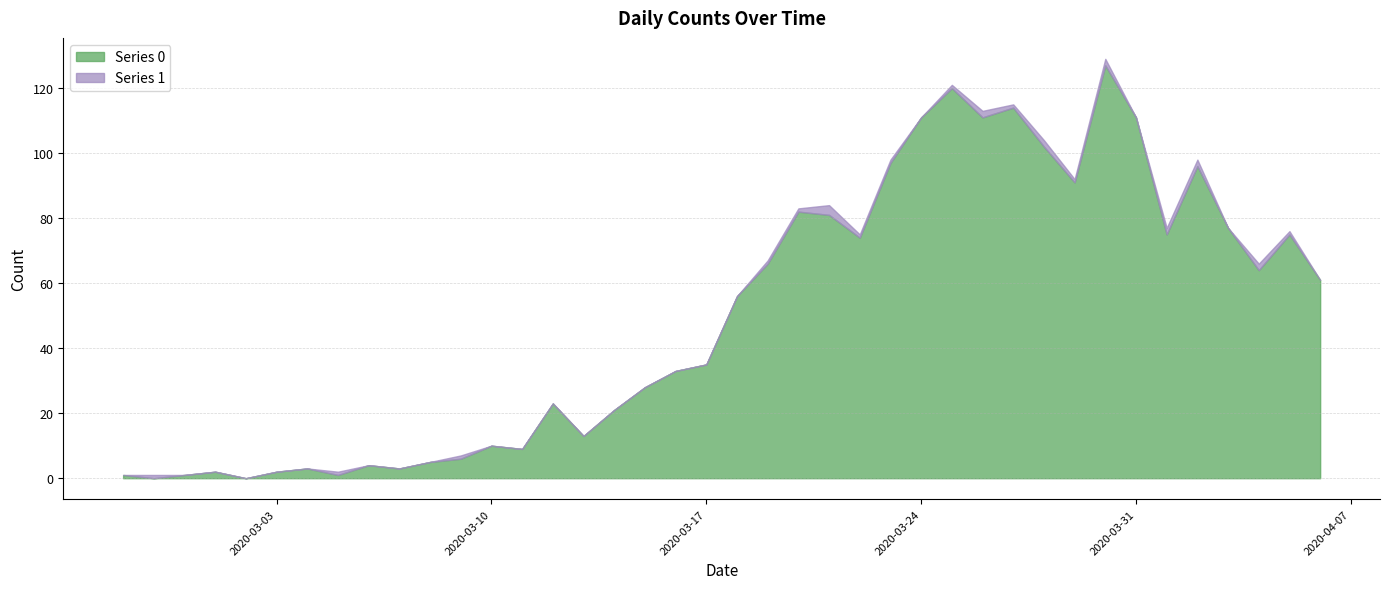

Where do Series 0 and Series 1 first cross each other?

2020-02-27 and 2020-02-28